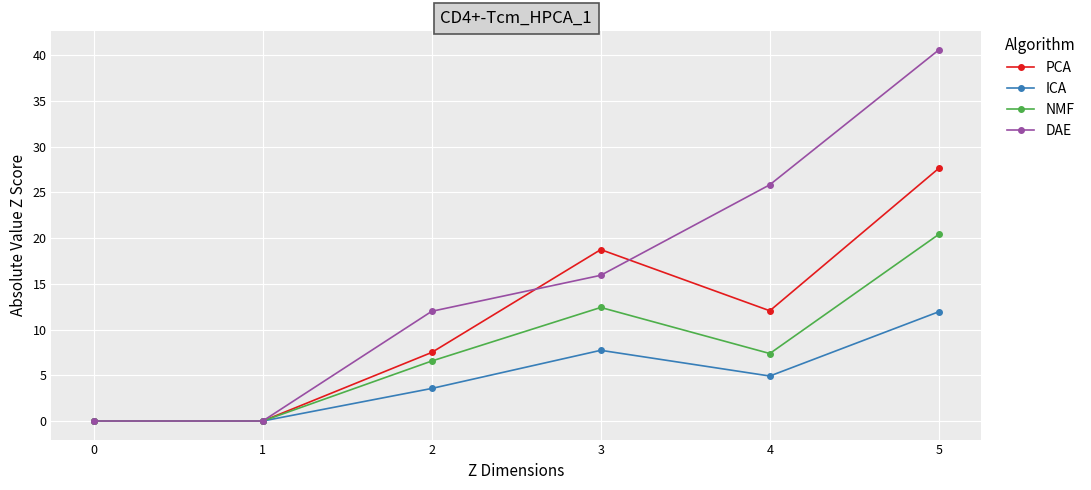

Which series changed the most between 1 and 3?

PCA